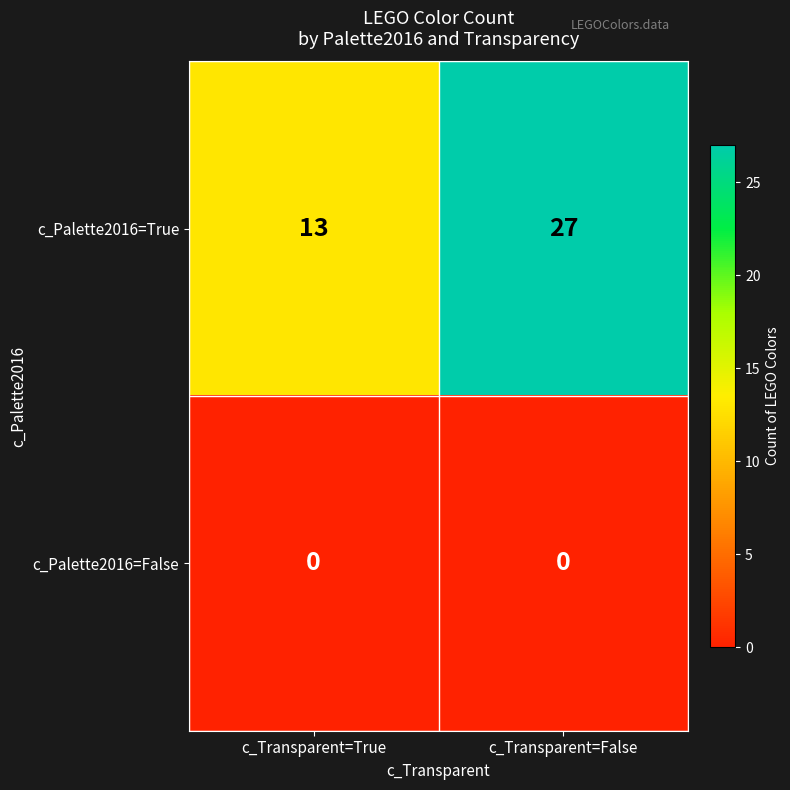

Reading right to left, what are all the values shown in this chart?

c_Palette2016=True: 27	13
c_Palette2016=False: 0	0